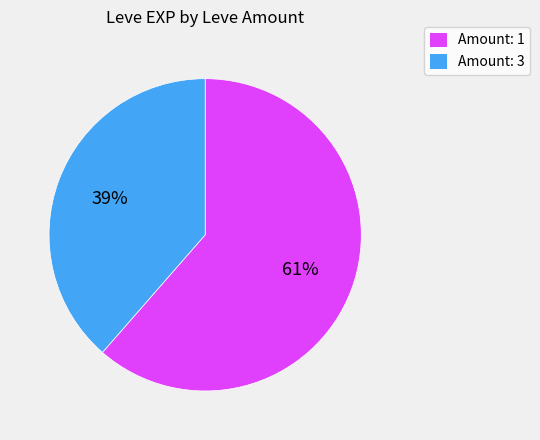

Does any single category account for the majority?

Yes